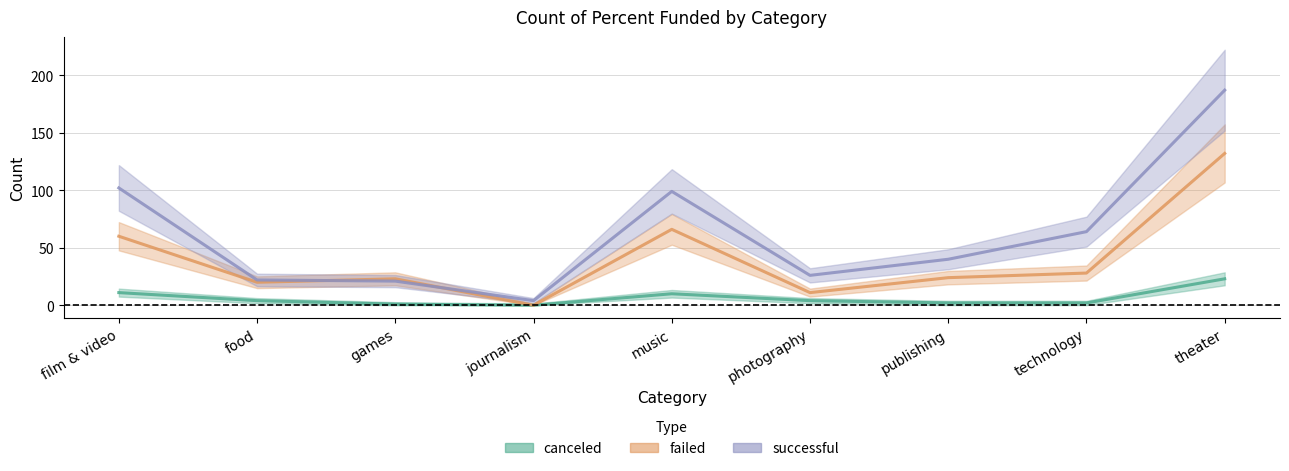

At film & video, list the series in order from smallest to largest.

canceled, failed, successful